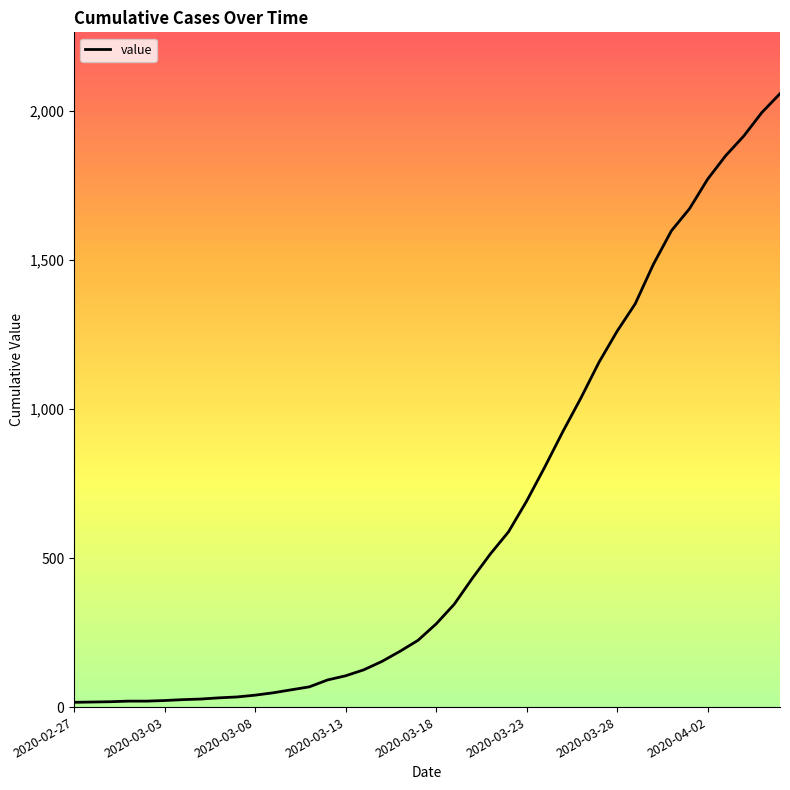

What is the maximum value shown in the chart?

2058